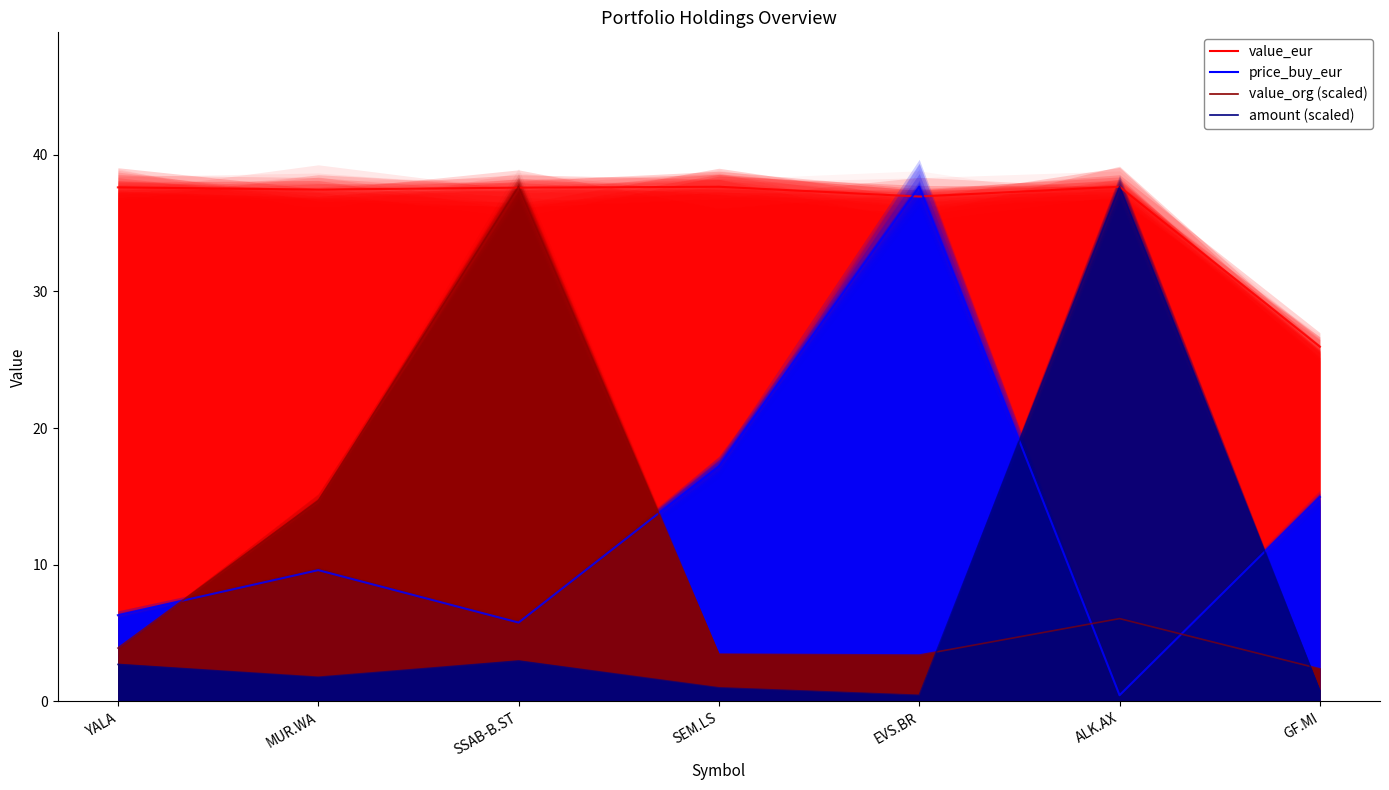

At how many categories does at least one series exceed 28?

6